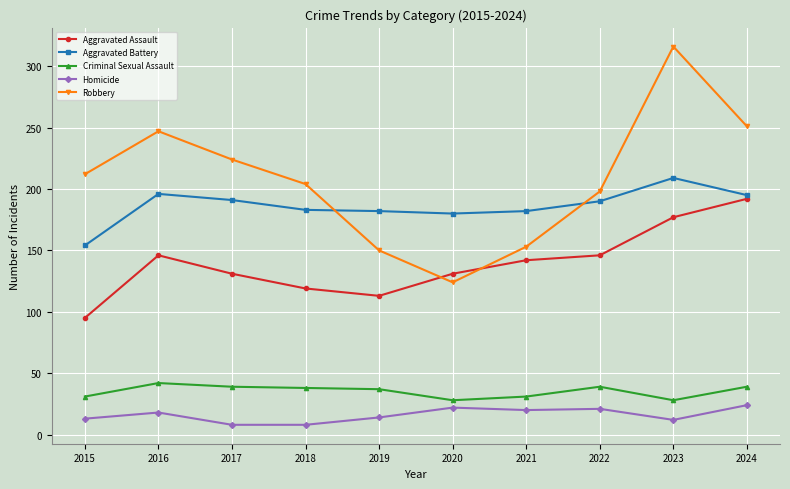

What is the value of the Aggravated Battery point at the 8th from the left?

190